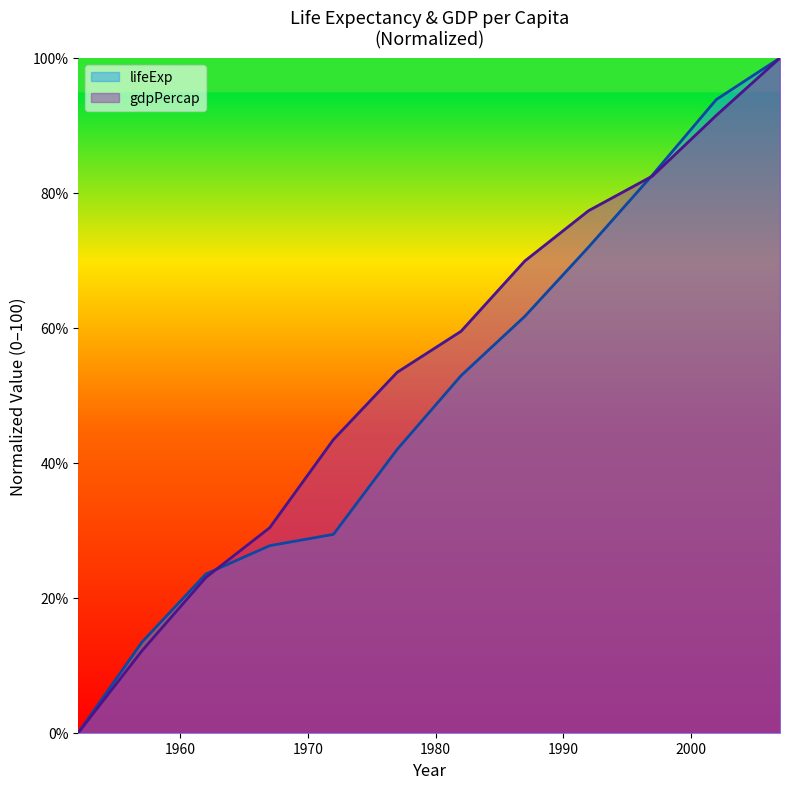

What is the greatest value displayed?

100.0